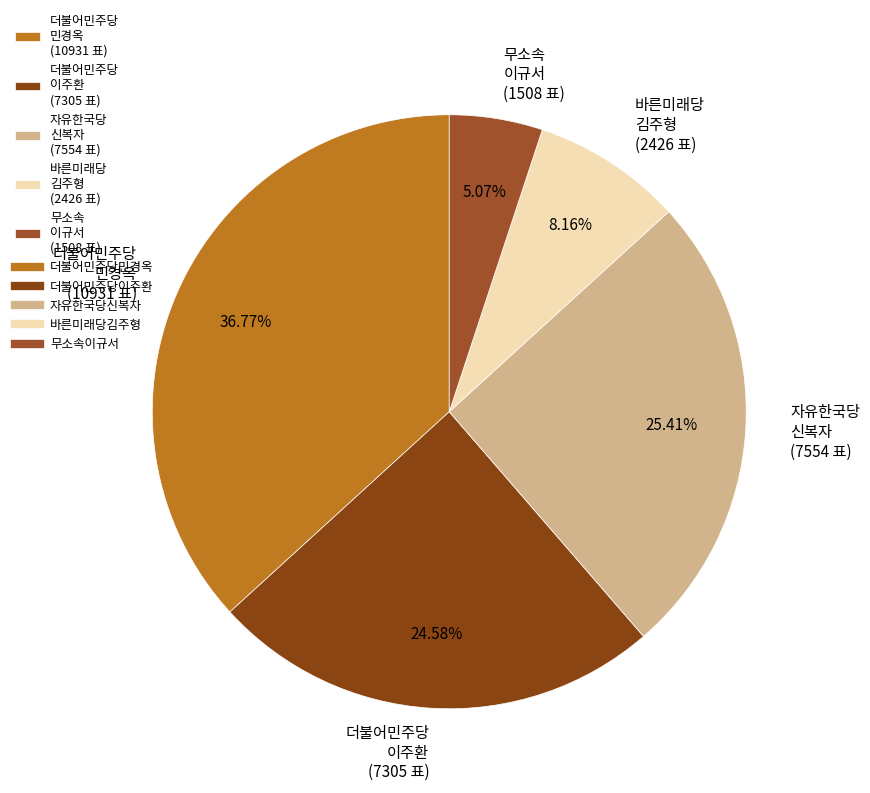

Between 자유한국당 신복자 (7554 표) and 더불어민주당 민경옥 (10931 표), which is larger?

더불어민주당 민경옥 (10931 표)